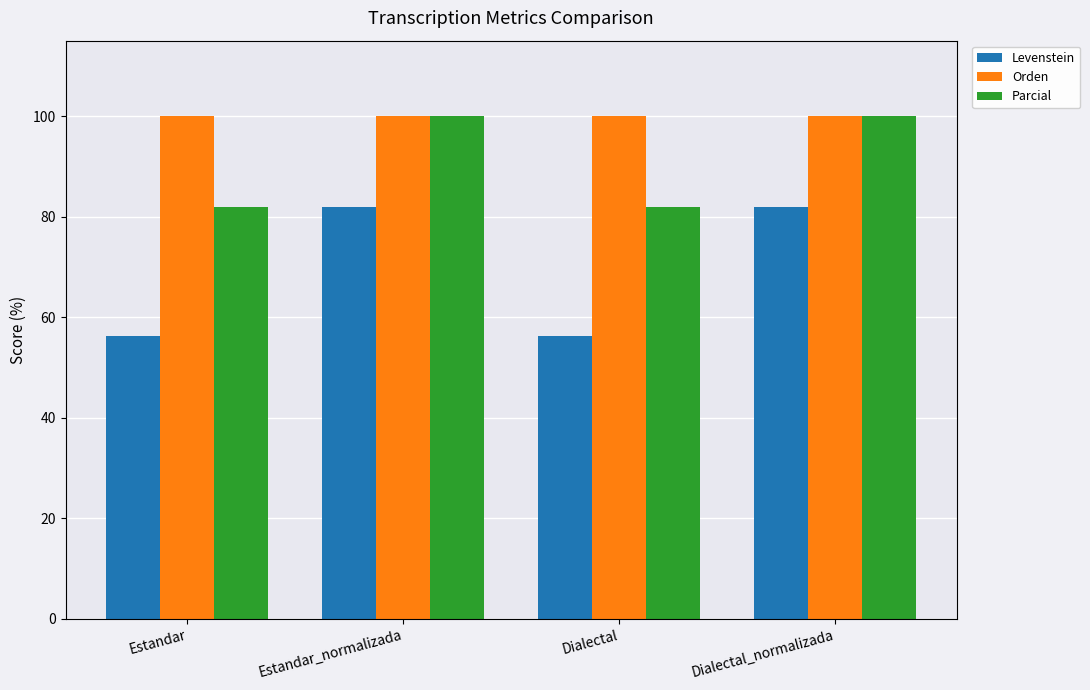

Between Estandar and Dialectal_normalizada, which series saw the biggest shift?

Levenstein